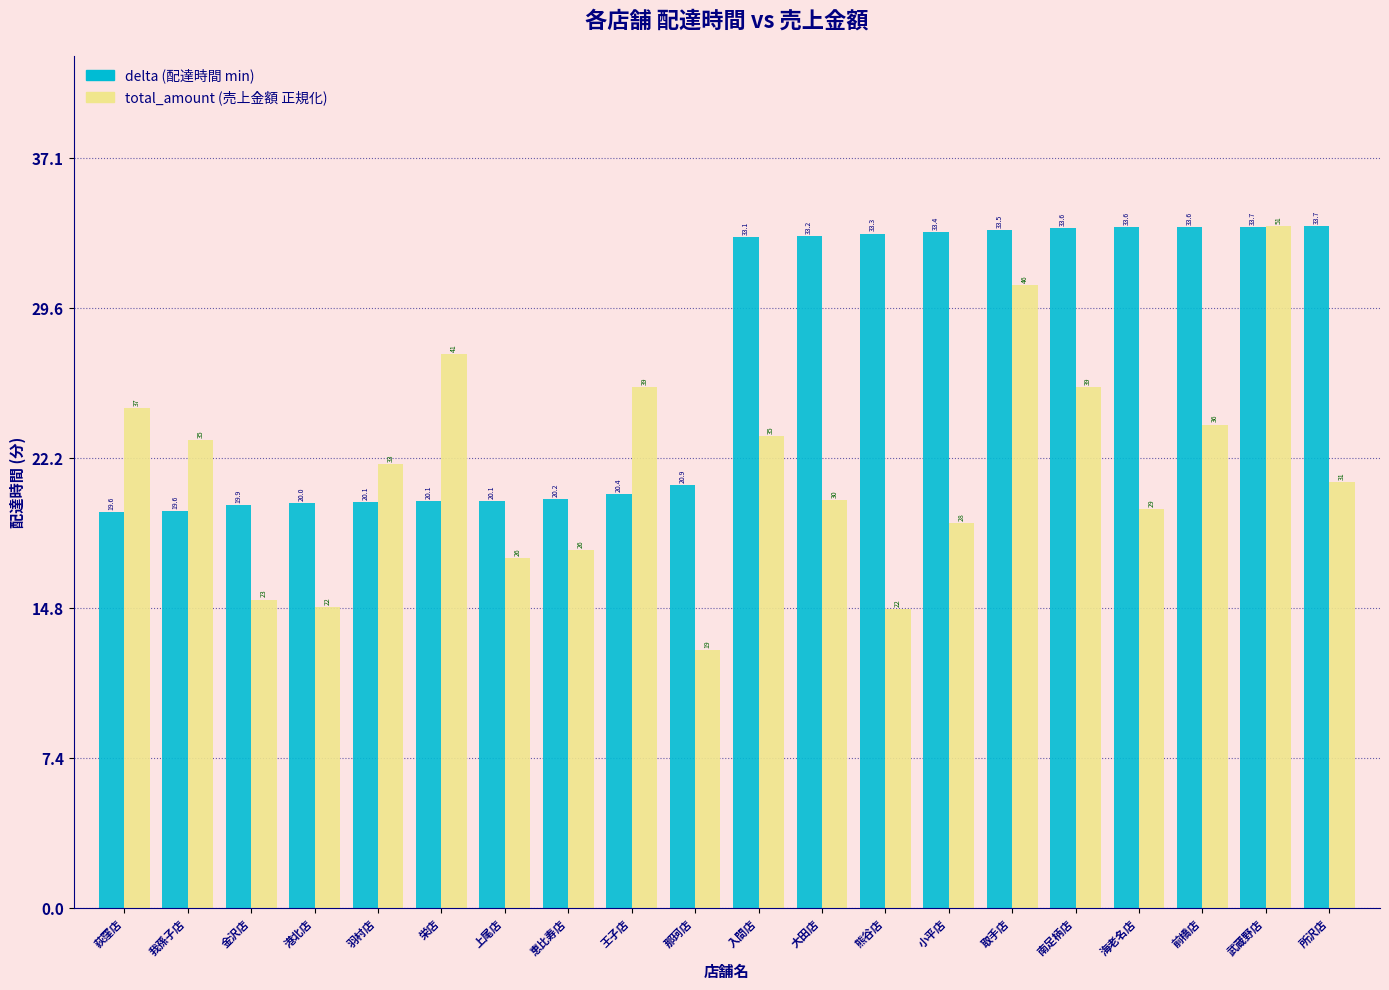

What is the minimum value shown in the chart?

12.7